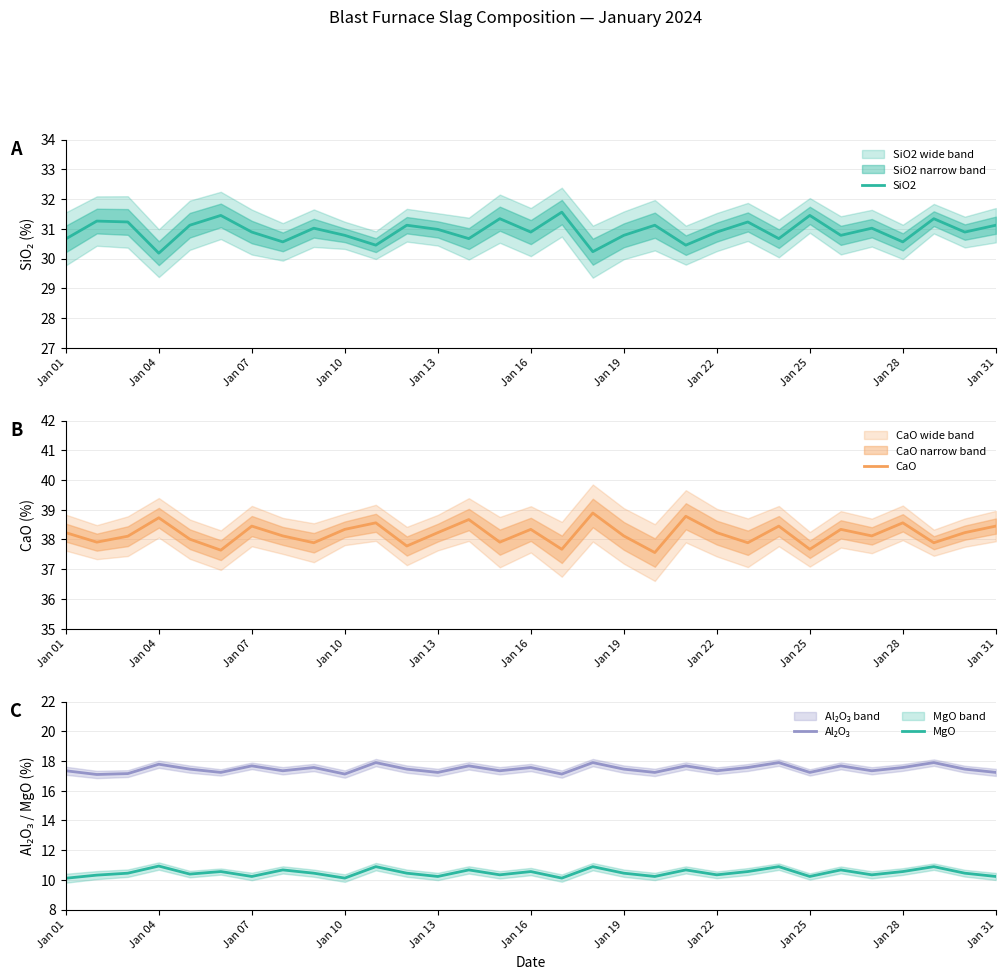

The value of CaO at Jan 22 is 54.6. True or false?

False